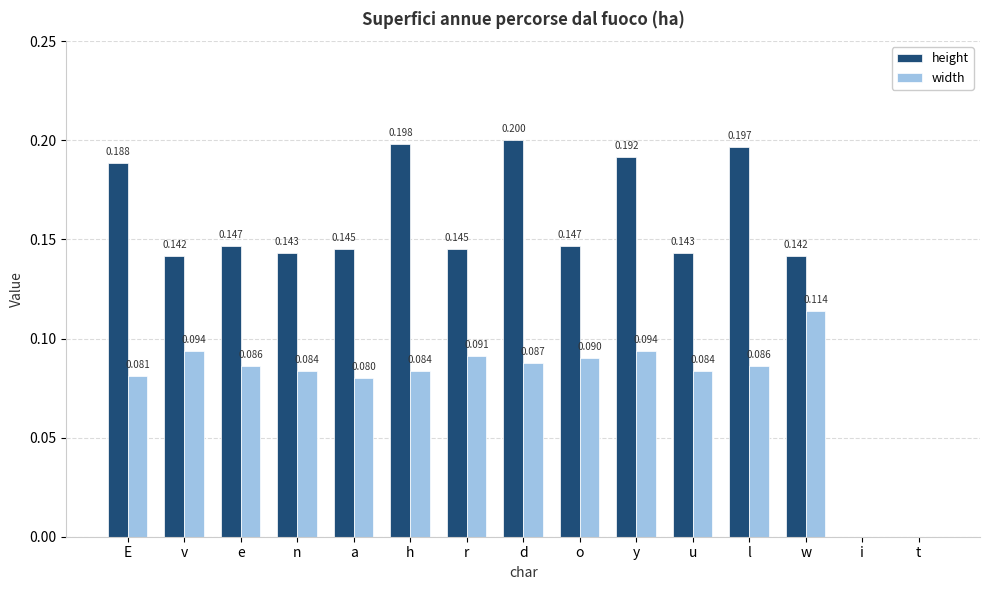

Between v and u, which series saw the biggest shift?

width